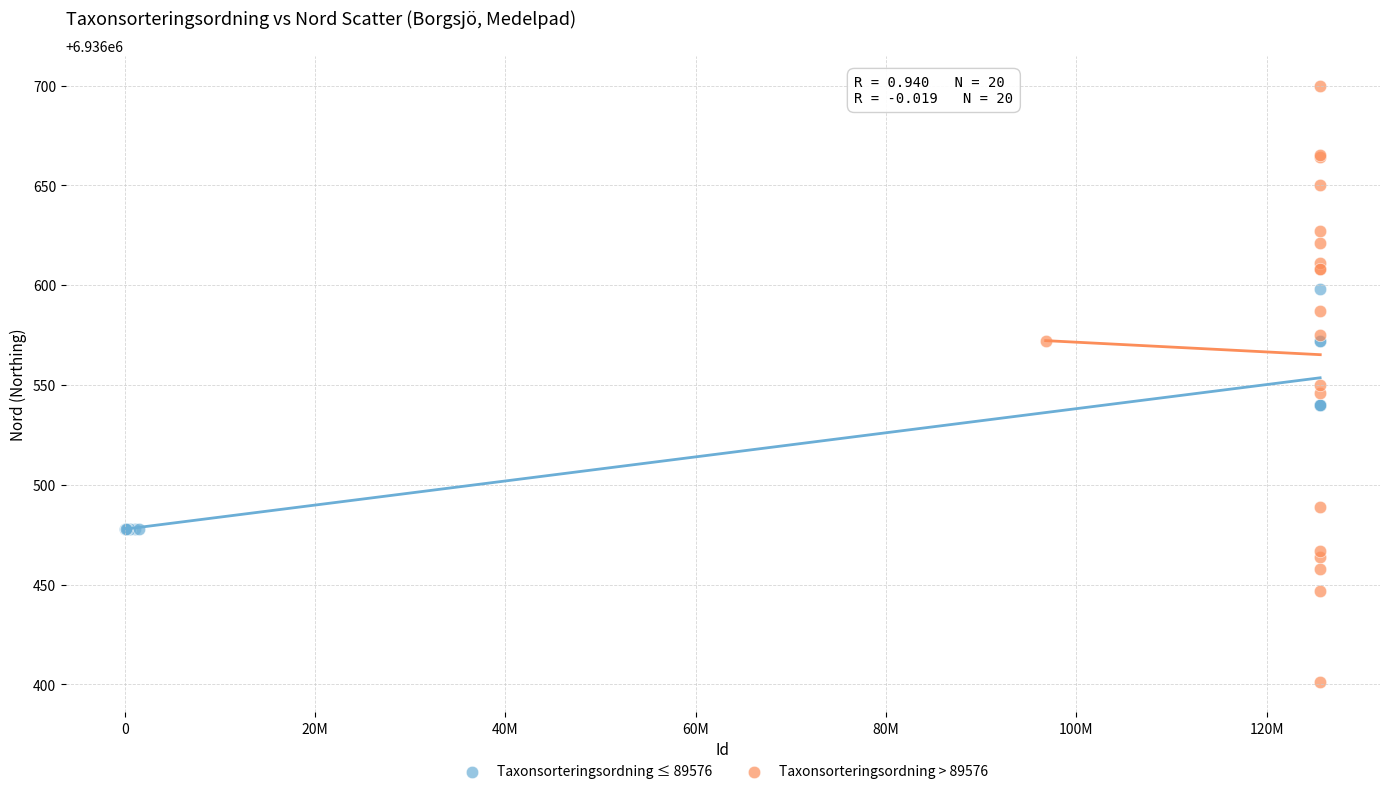

Which series contains the lowest Y value?

Taxonsorteringsordning > 89576